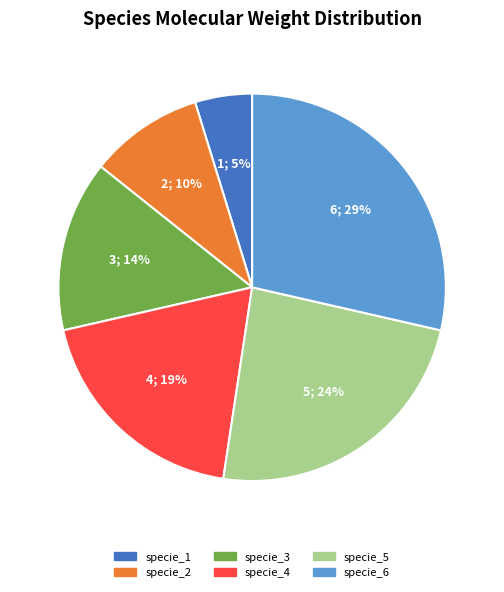

True or false: specie_4 accounts for 7% of the total.

False